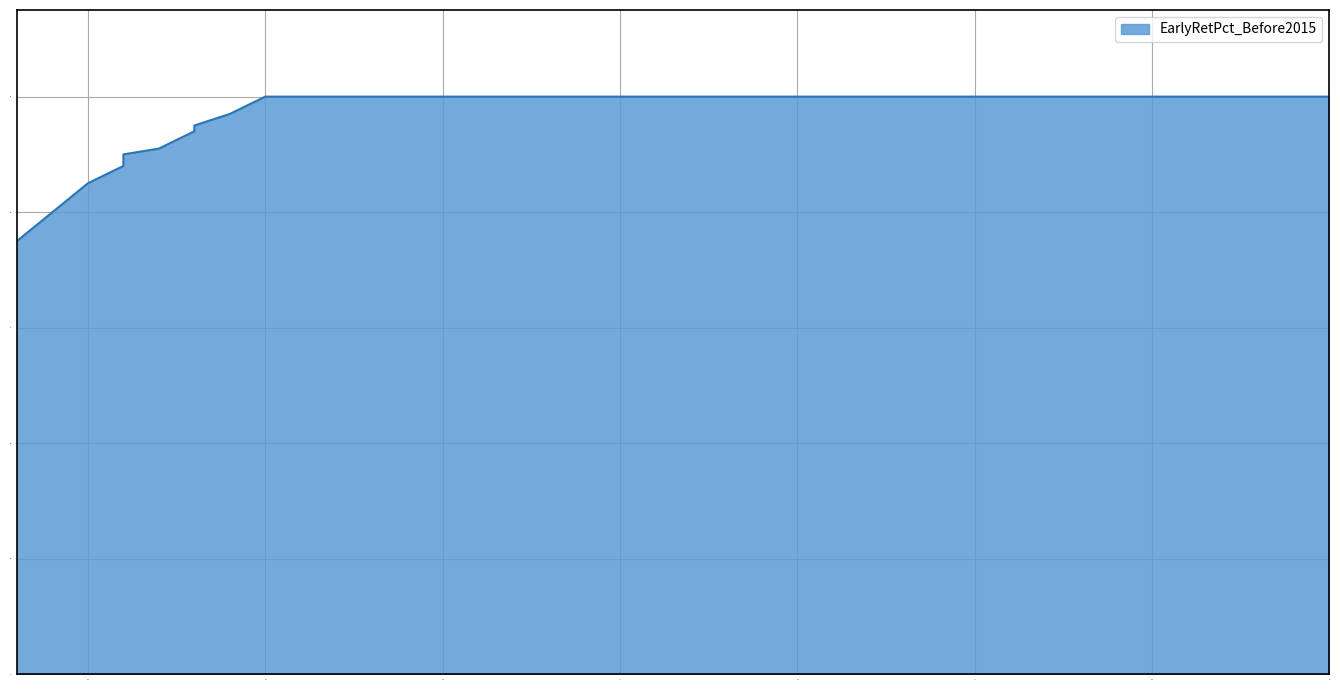

Reading right to left, extract all data points from this chart.

95=1.0	94=1.0	93=1.0	92=1.0	91=1.0	90=1.0	89=1.0	88=1.0	87=1.0	86=1.0	85=1.0	84=1.0	83=1.0	82=1.0	81=1.0	80=1.0	79=1.0	78=1.0	77=1.0	76=1.0	75=1.0	74=1.0	73=1.0	72=1.0	71=1.0	70=1.0	69=1.0	68=1.0	67=1.0	66=1.0	65=1.0	64=1.0	63=0.9	63=0.9	62=0.9	61=0.9	61=0.9	60=0.8	59=0.8	58=0.8